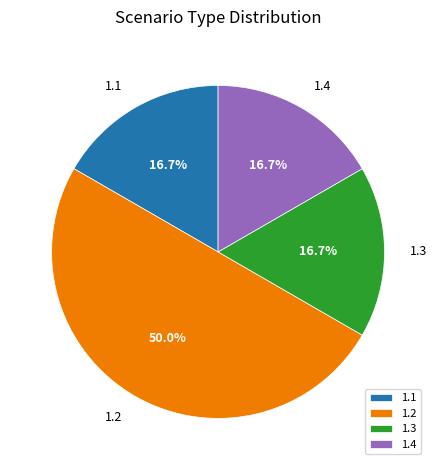

What is the largest slice in the pie chart?

1.2